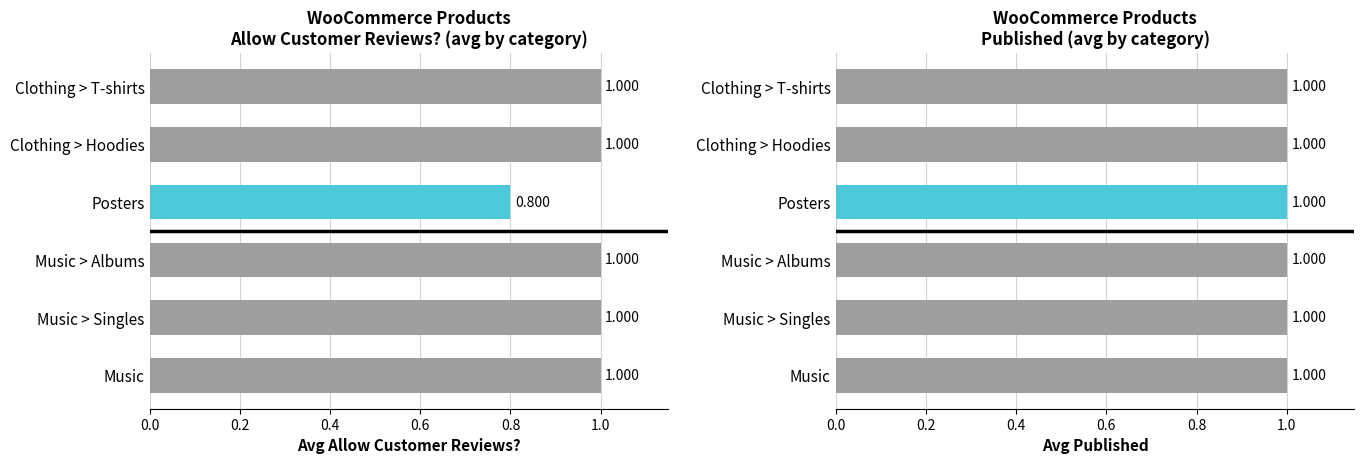

List the series in order of their peak value, highest first.

Allow customer reviews?, Published